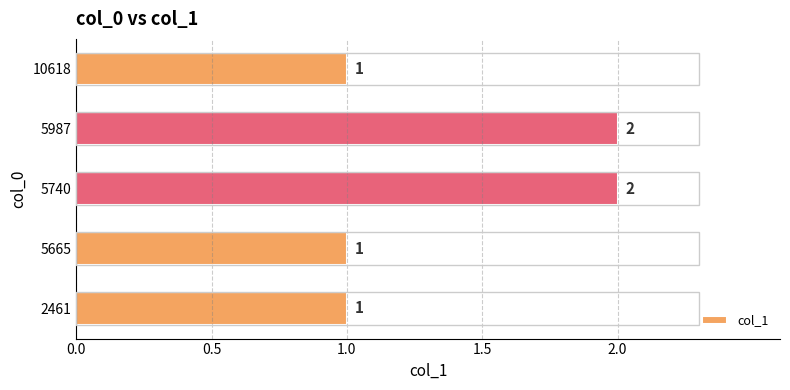

Is it true that the value at 5740 is 3?

False